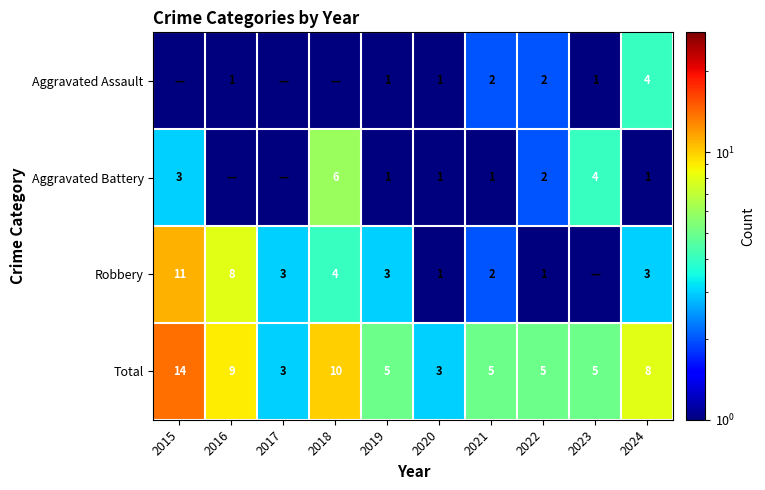

The Total series shows 5.0 at 2019. True or false?

True